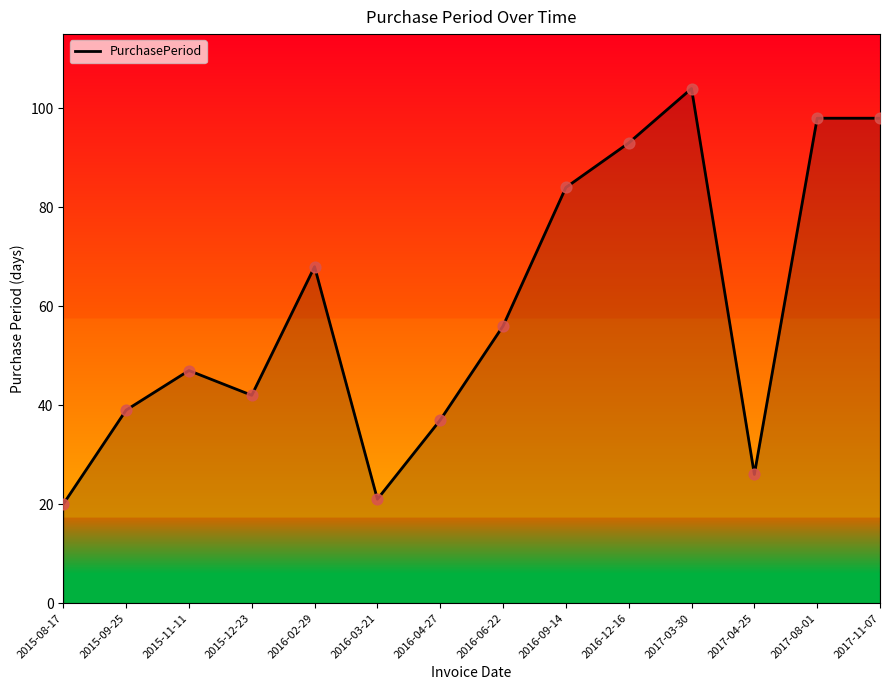

Between 2015-12-23 and 2016-03-21, which is larger?

2015-12-23